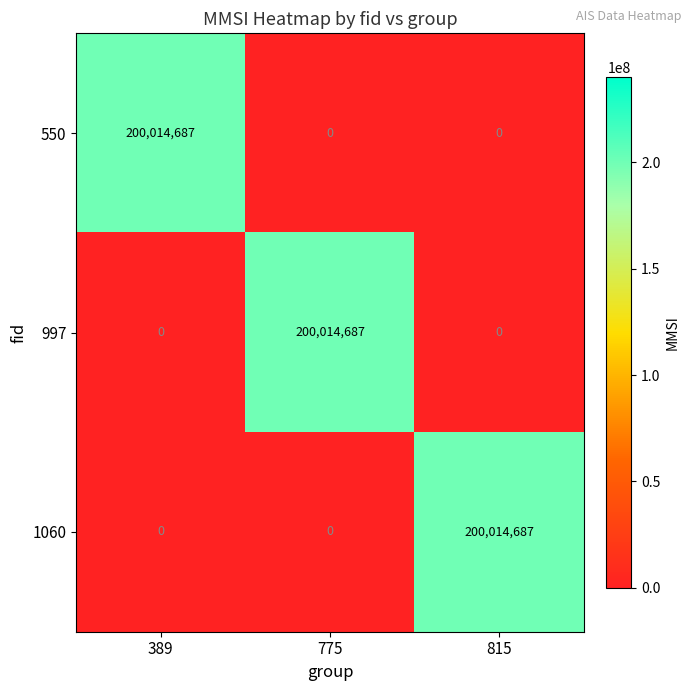

What is the difference between the highest and lowest values at 775?

200014687